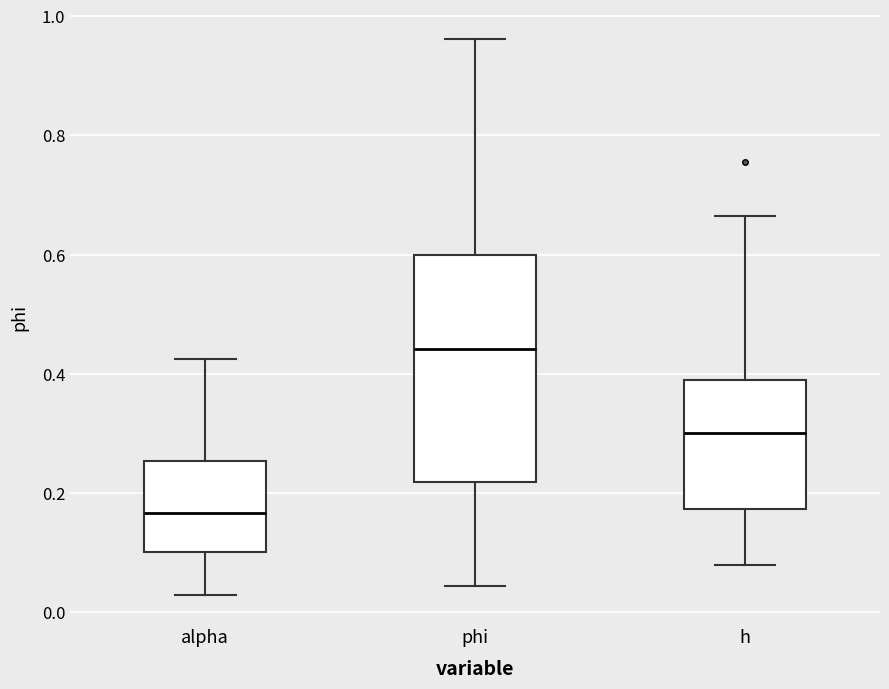

Where does the median line of the box for phi sit on the y-axis? The values are not printed on the chart, so give them approximately, as read against the axis.

0.44